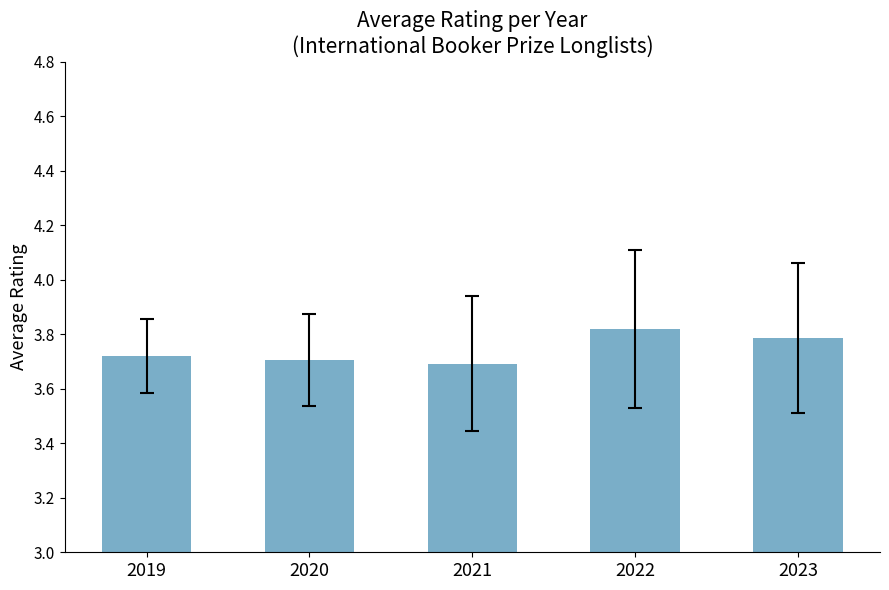

What is the change in value from 2020 to 2022?

+0.1